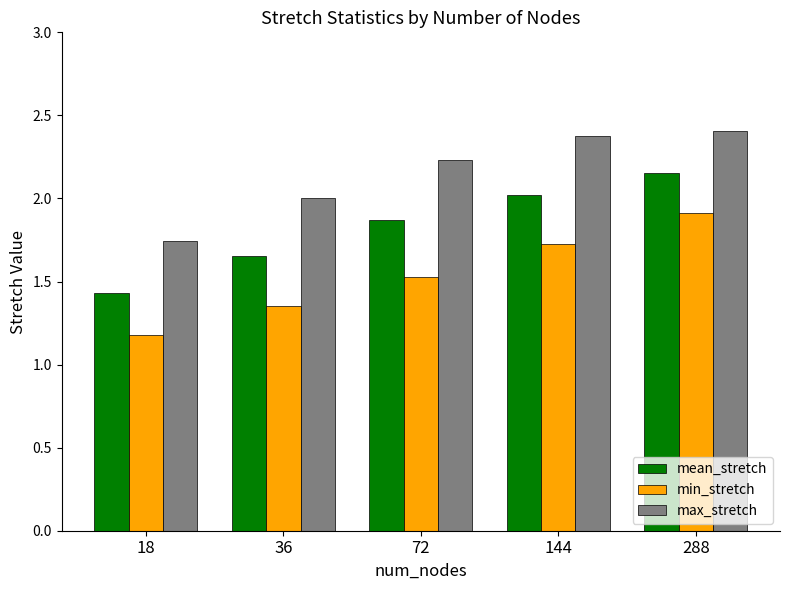

At which category is the sum across all series the highest?

288